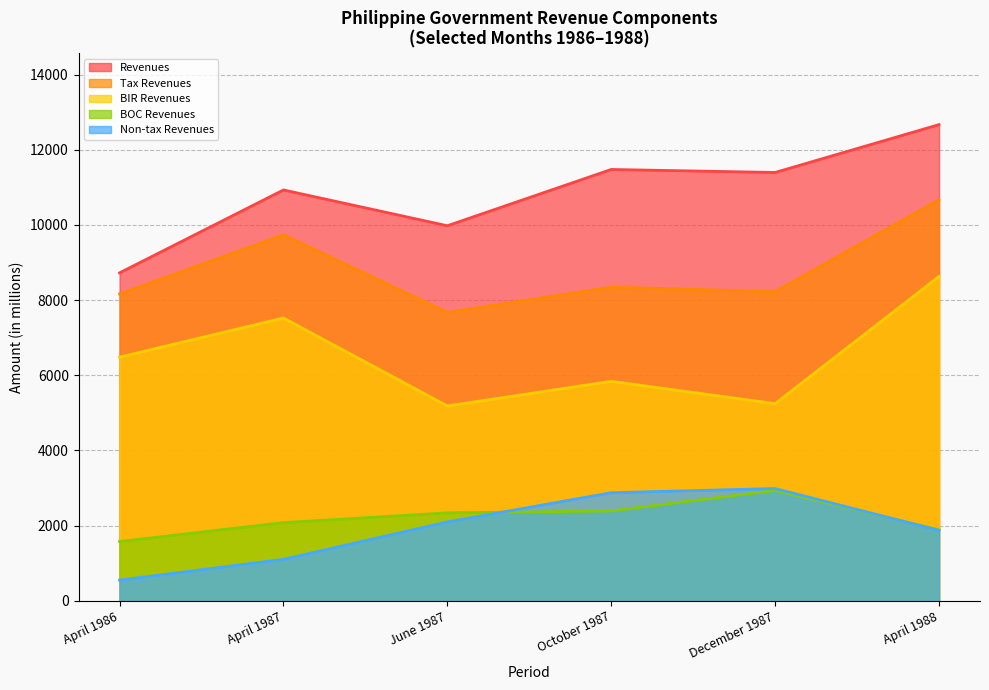

Read the Tax Revenues value at April 1988.

10671